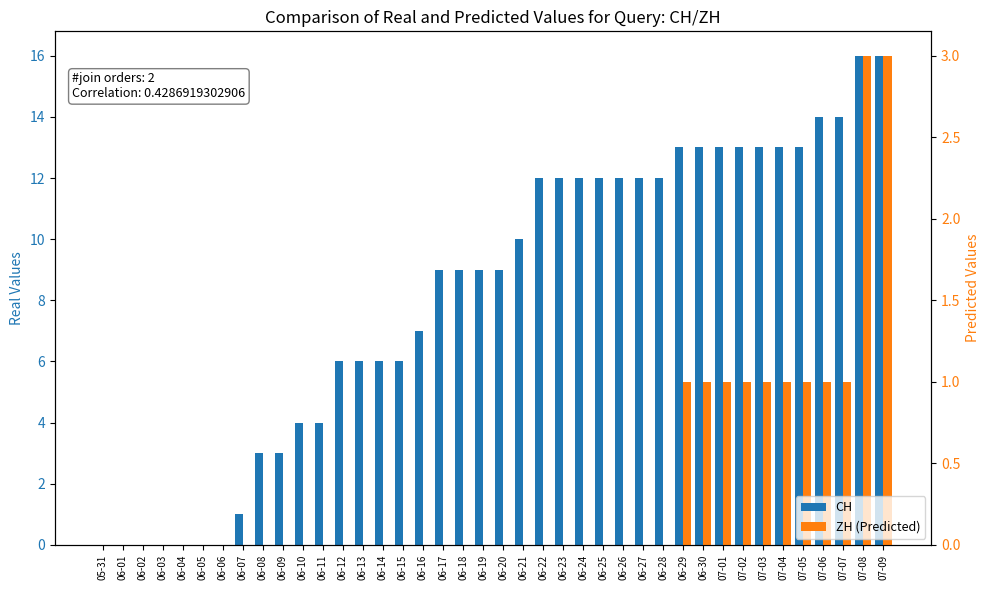

How many distinct data groups are displayed?

2